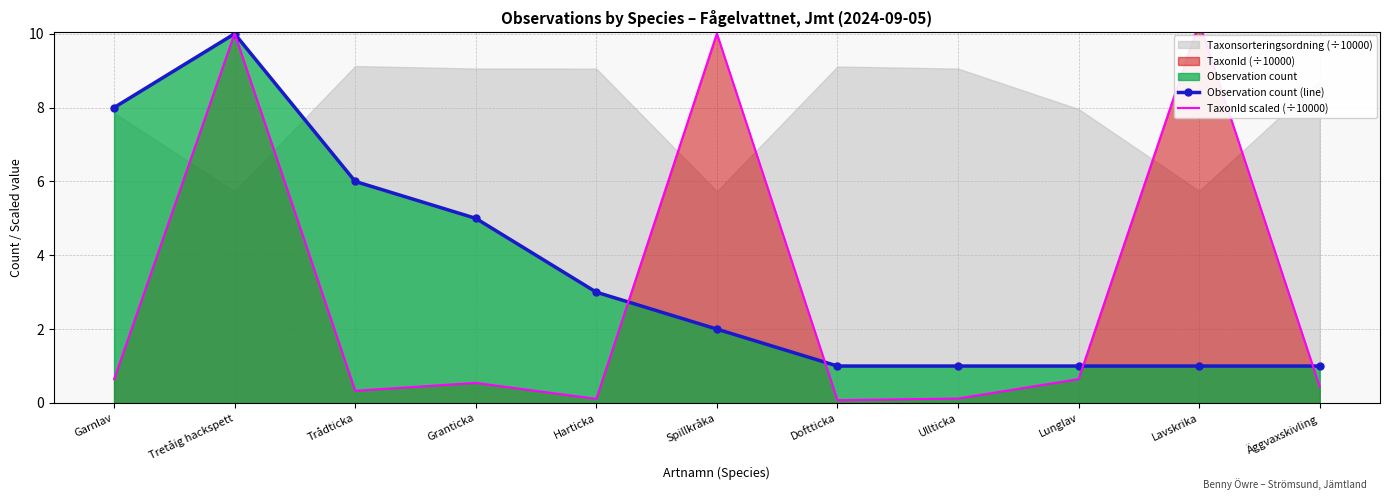

Is it true that Observation count (line) equals 2 at Harticka?

False